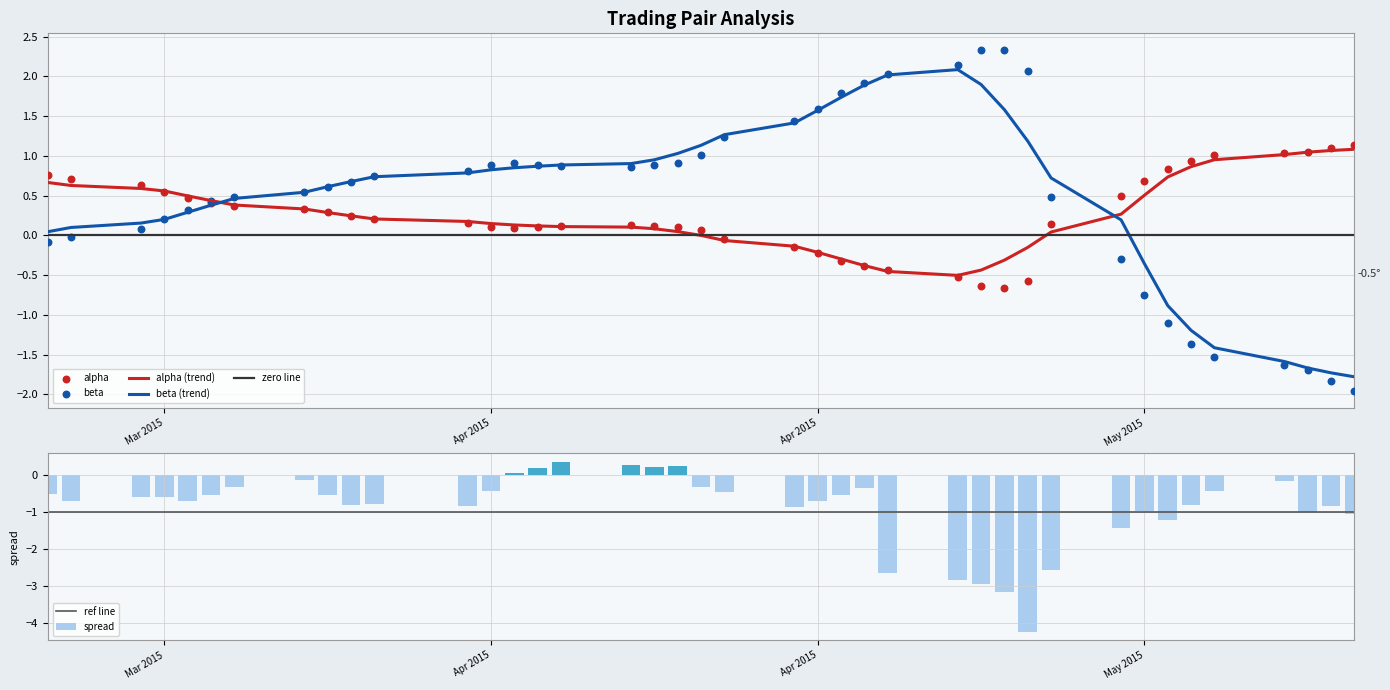

Which series has the widest spread of Y values?

spread